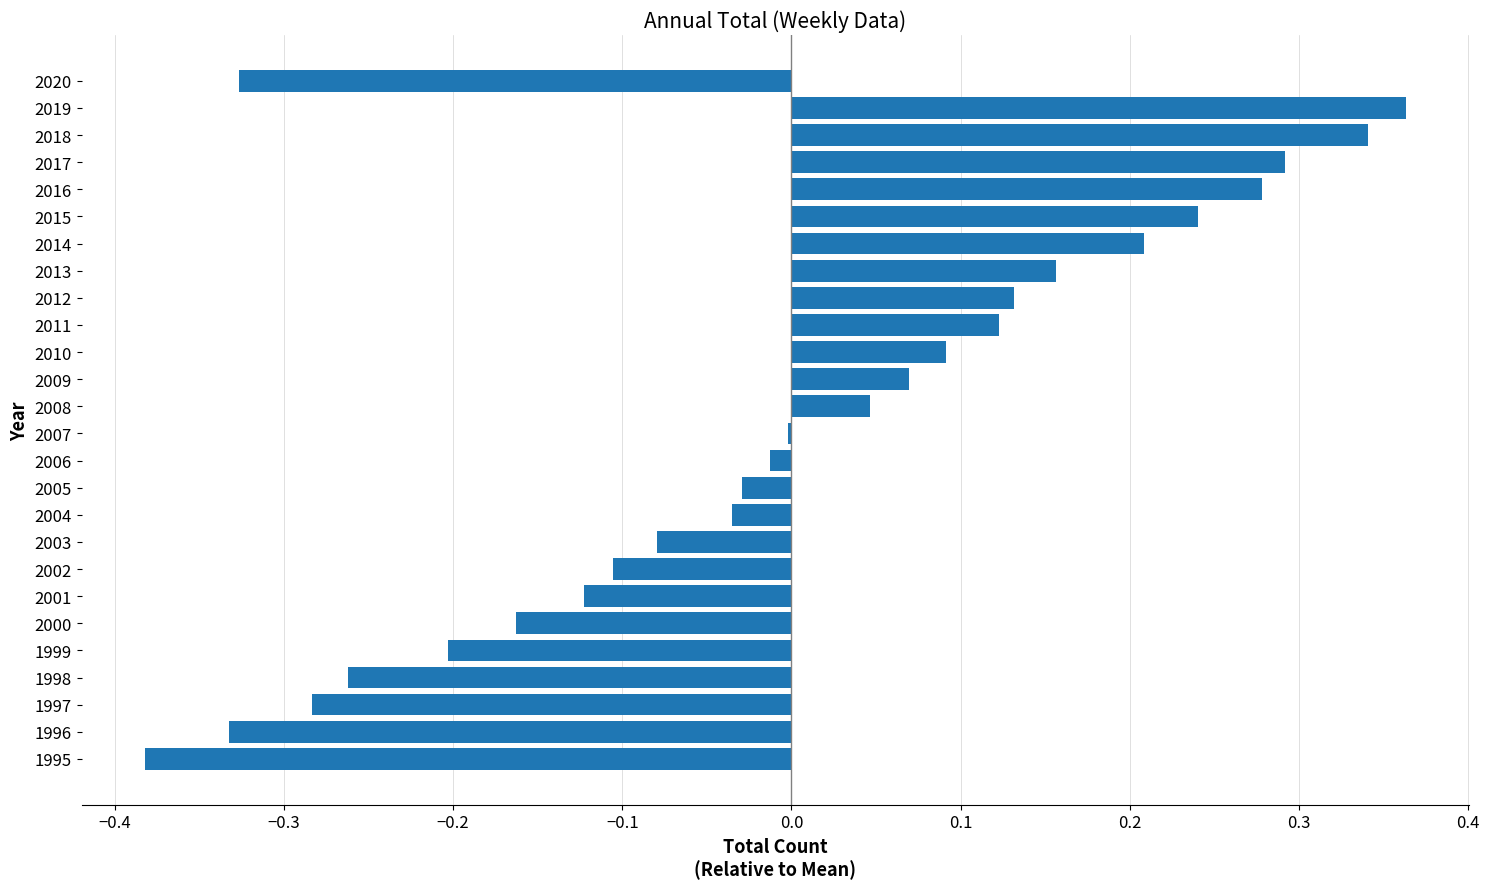

Which label corresponds to the largest value in the chart?

2019